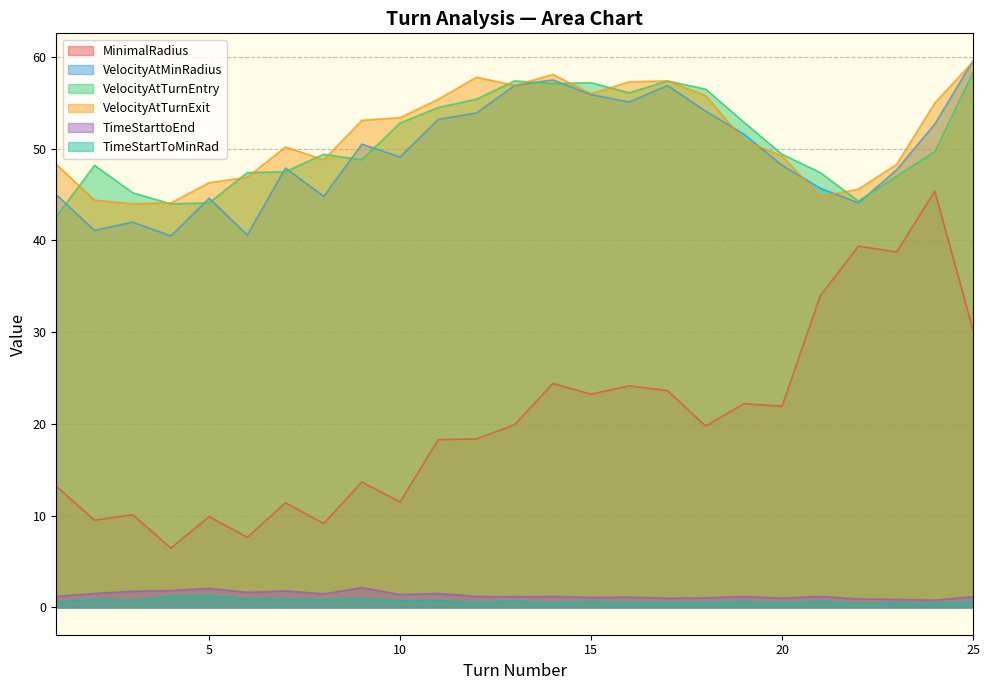

Which category has the lowest value across all series?

22